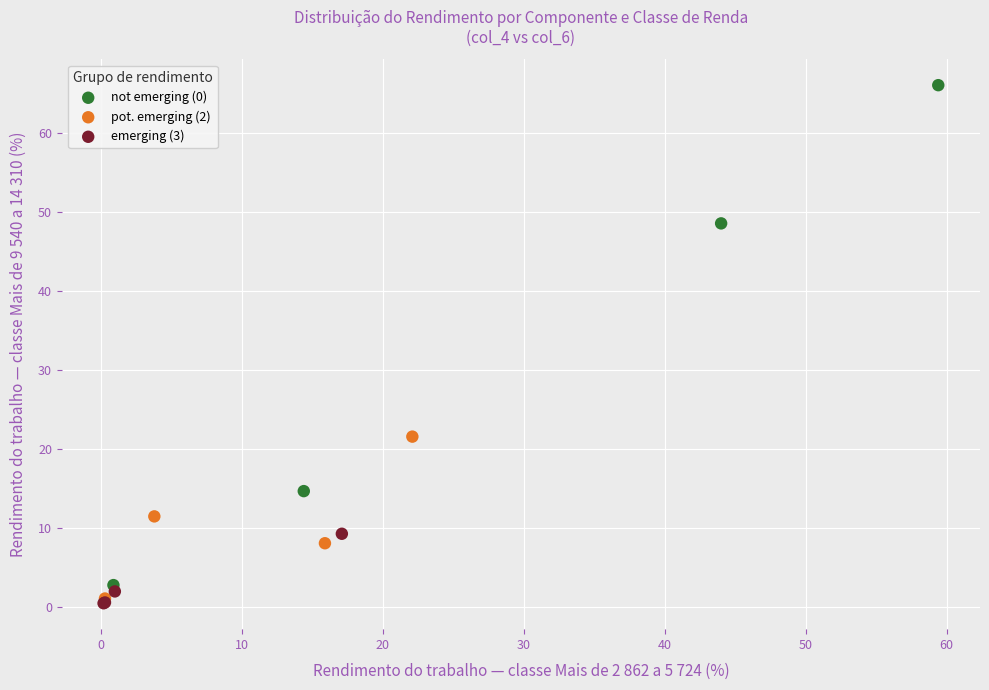

Which series has the widest spread of Y values?

not emerging (0)